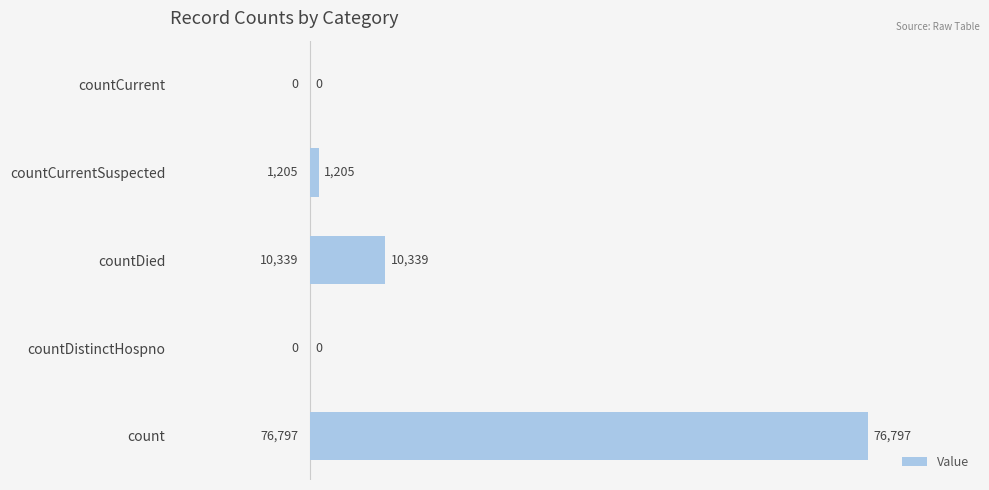

How many positive values are there?

3